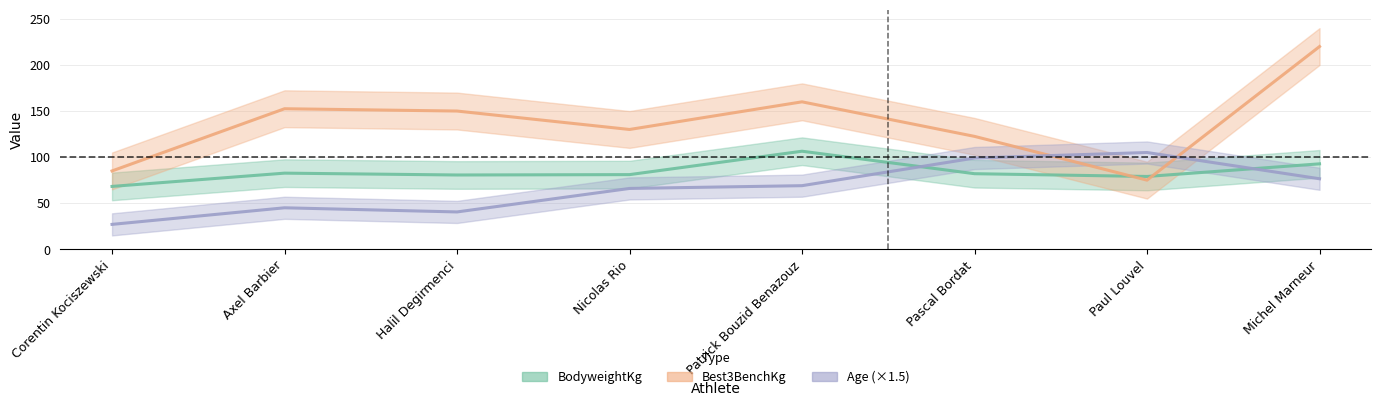

What position from the right is Nicolas Rio?

5